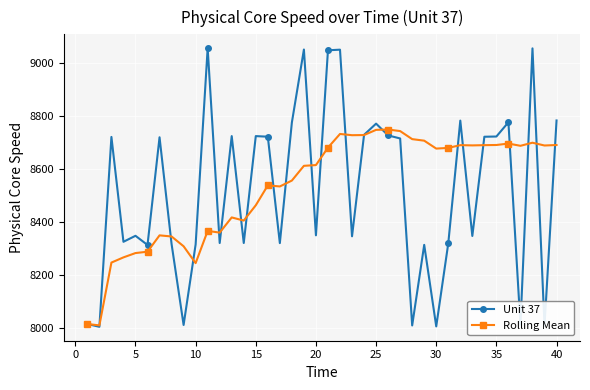

After their last crossing, which series has the higher values: Unit 37 or Rolling Mean?

Unit 37